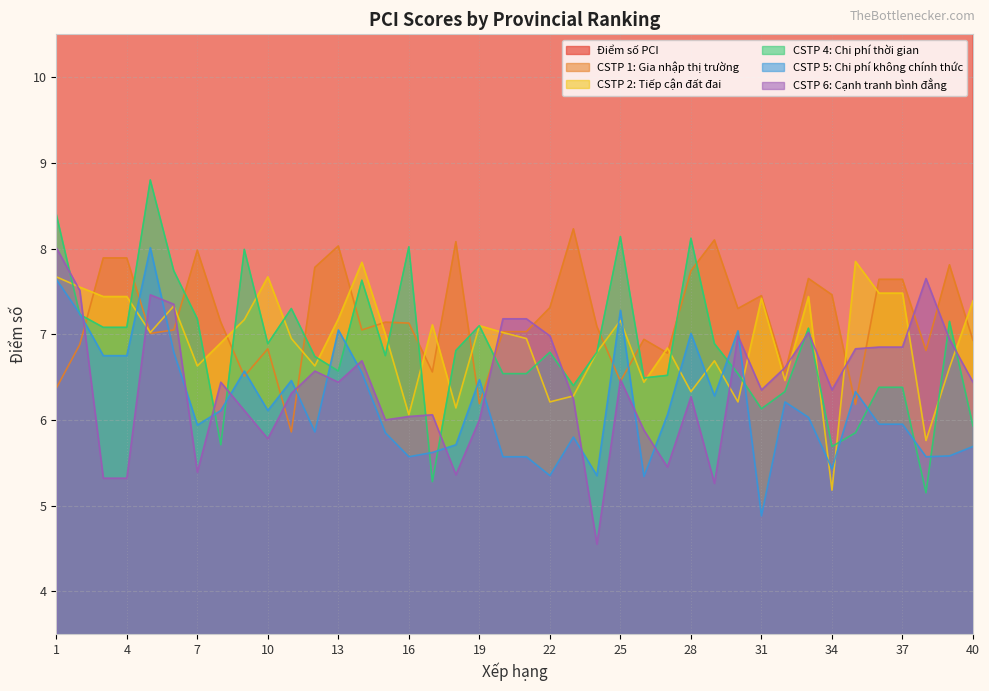

Which series has the widest spread of values?

Điểm số PCI